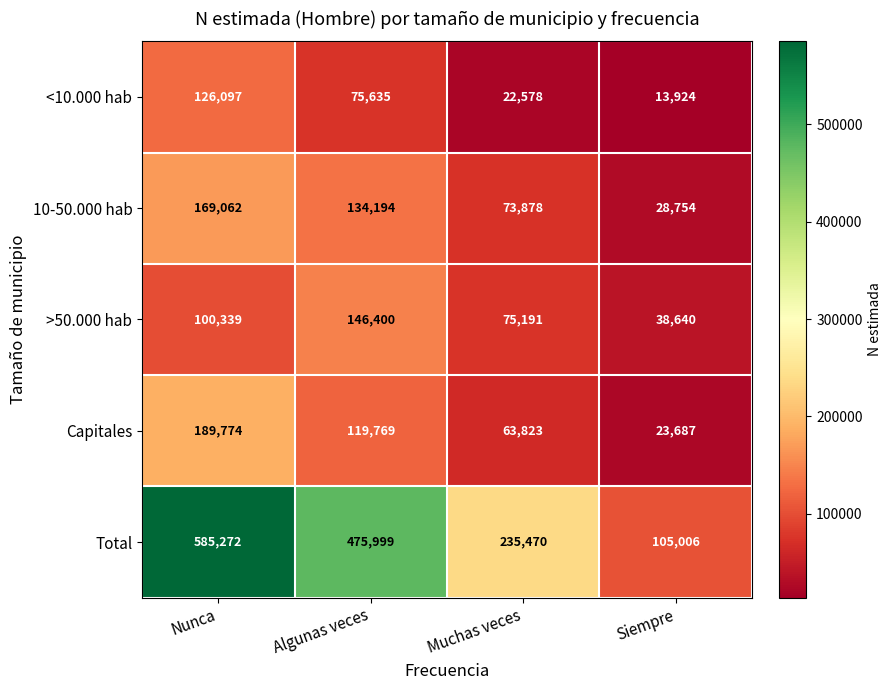

What is the maximum value for 10-50.000 hab?

169062